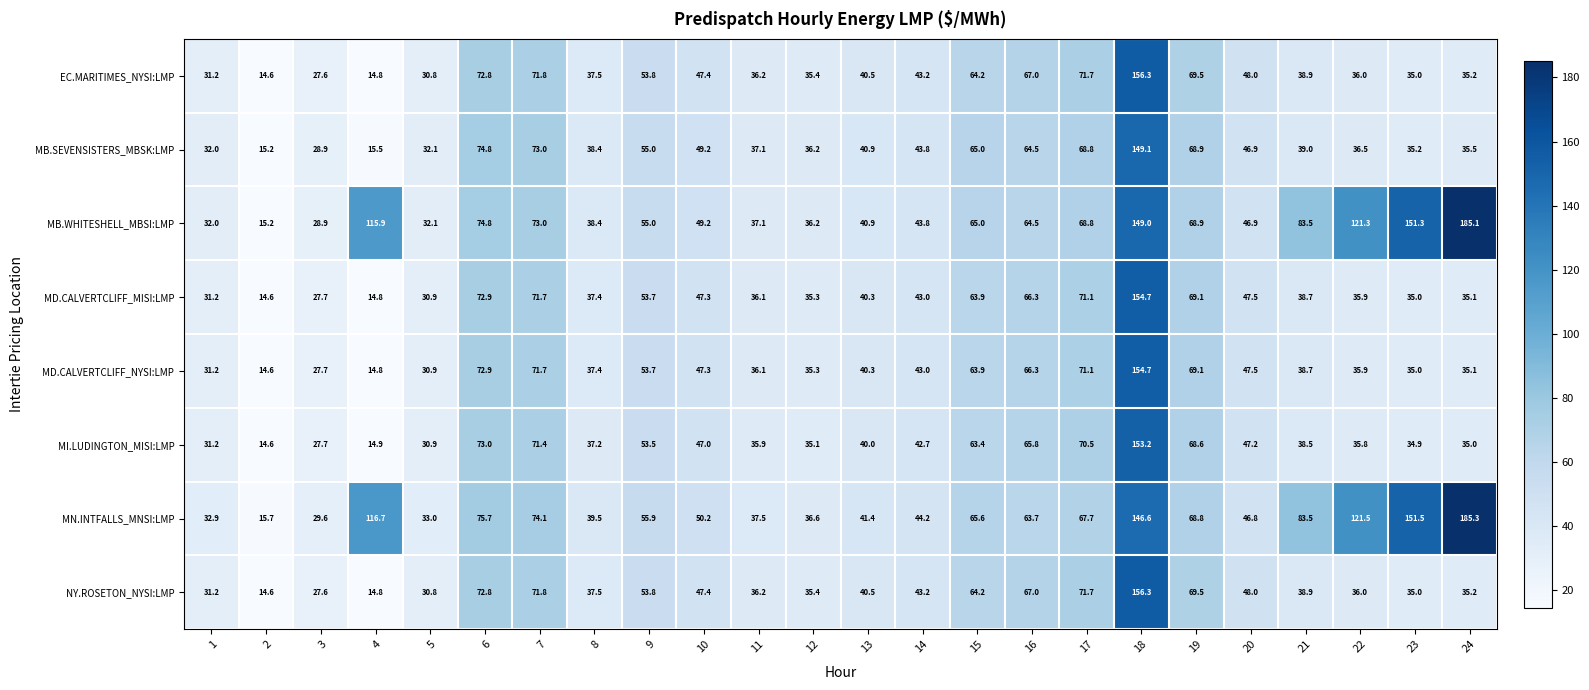

What is the total value across all series at 15?

515.2